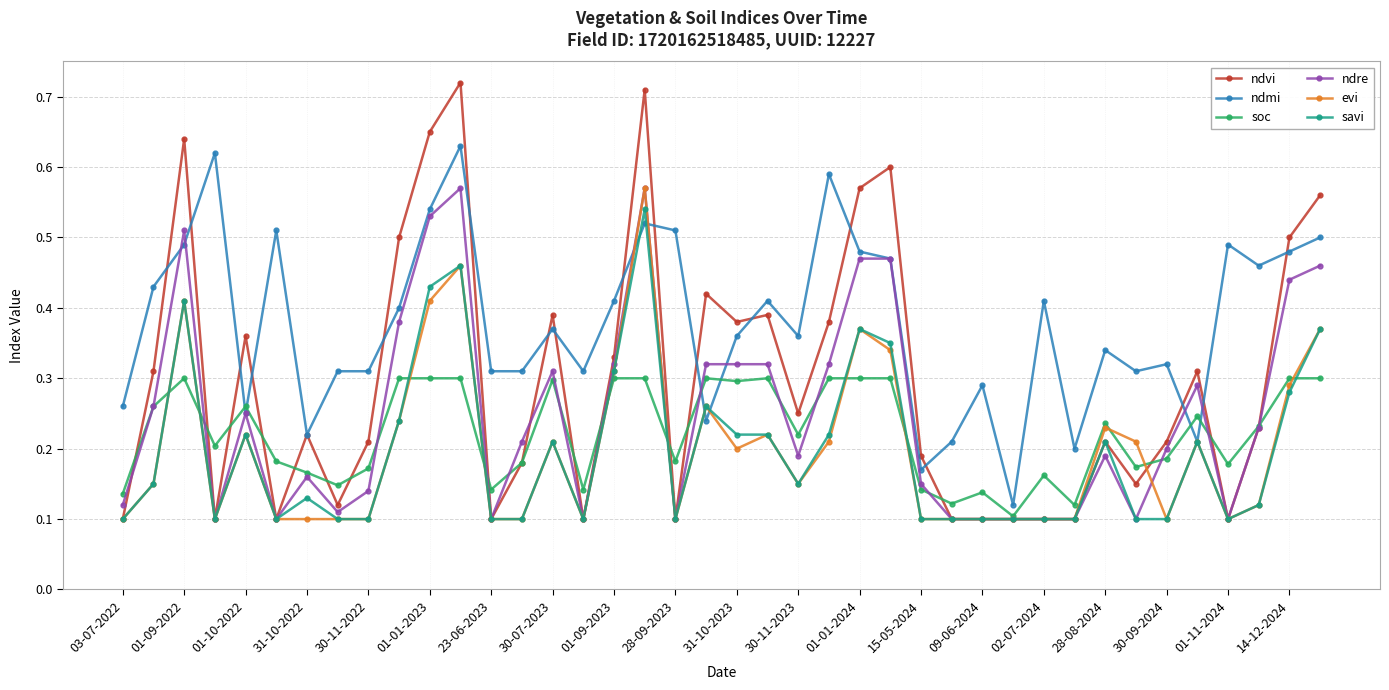

At how many categories does at least one series exceed 0?

40